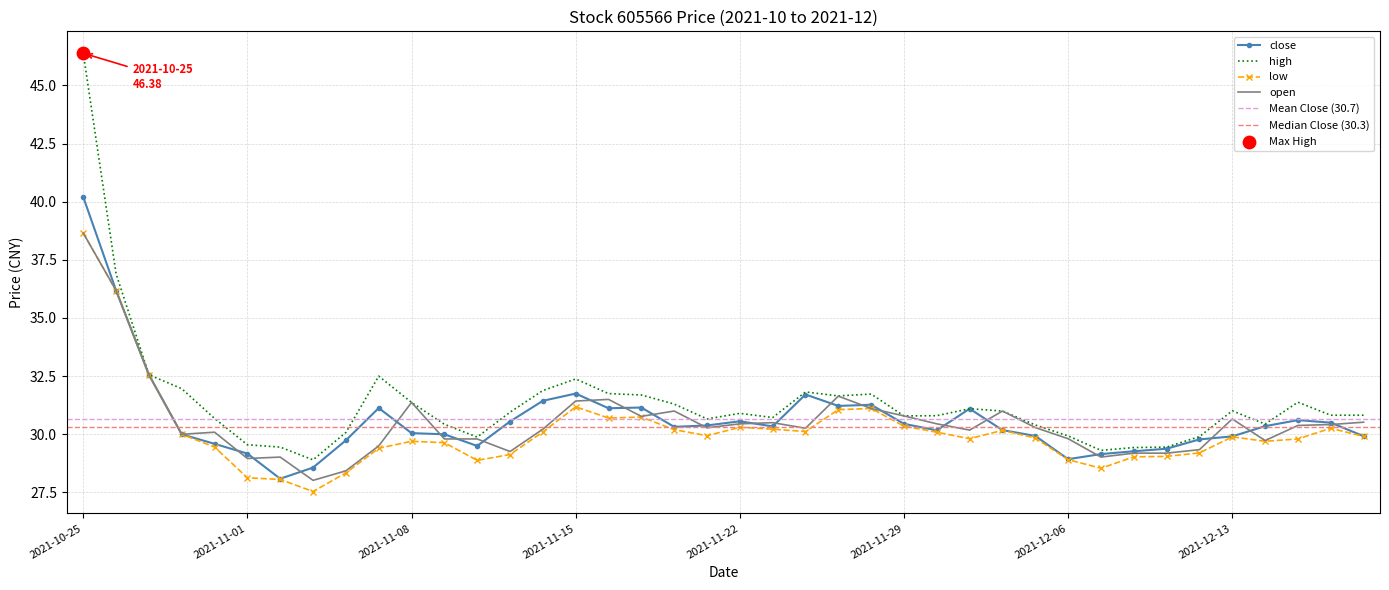

At which category is the sum across all series the highest?

2021-10-25